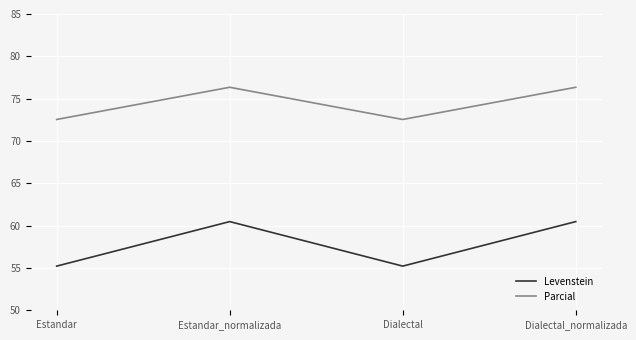

What is the total value across all series at Estandar?

127.8